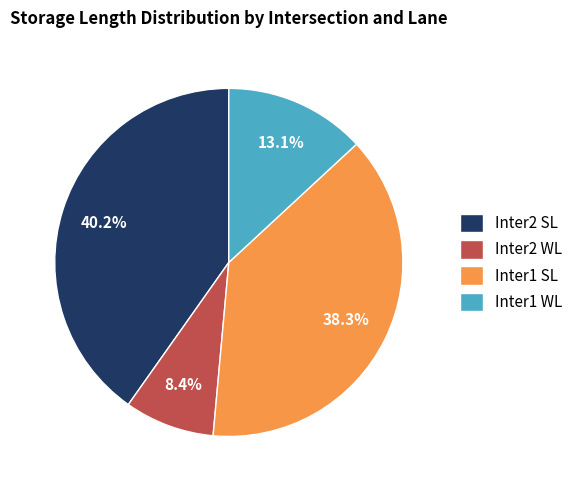

The Inter2 SL slice represents 45% of the pie. True or false?

False